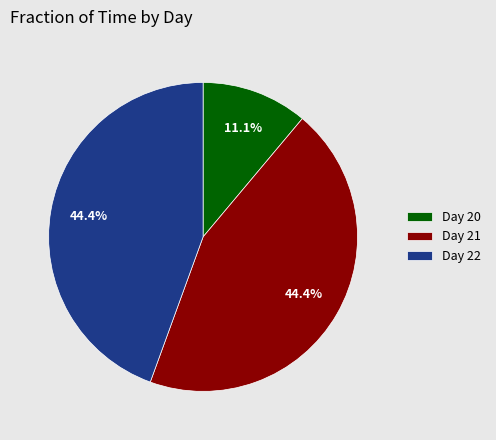

Is there any slice that represents more than half of the pie?

No